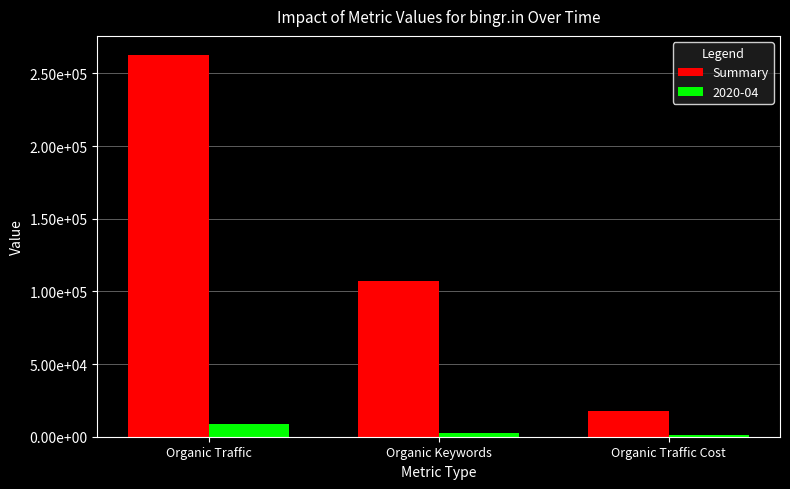

Are the bars horizontal?

No